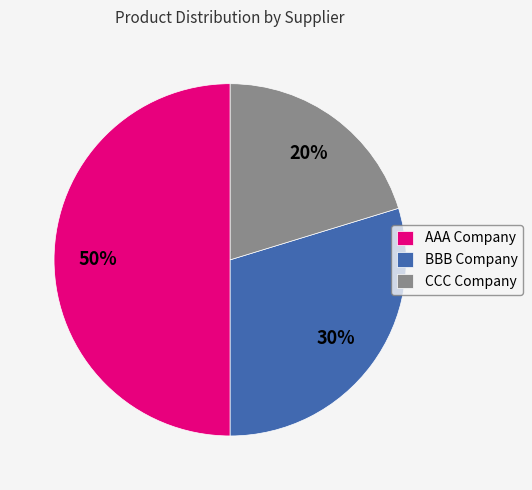

The BBB Company slice represents 17% of the pie. True or false?

False